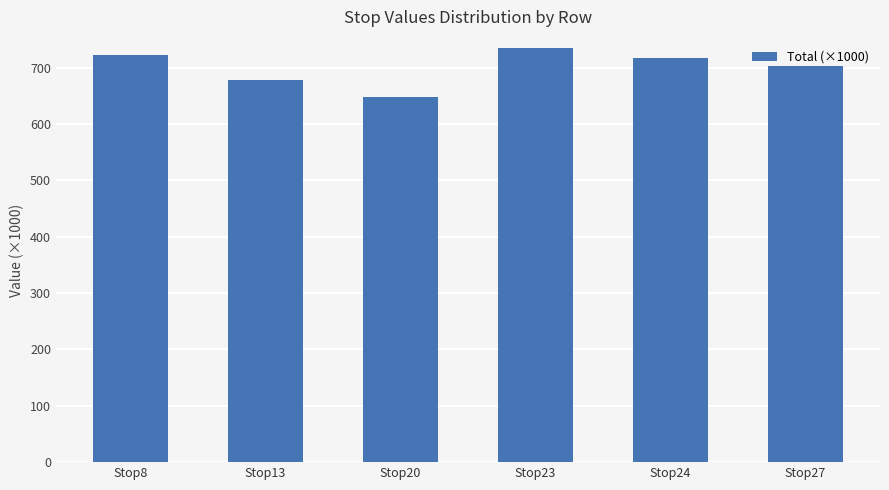

Read the value at Stop20, to the nearest 5.

650